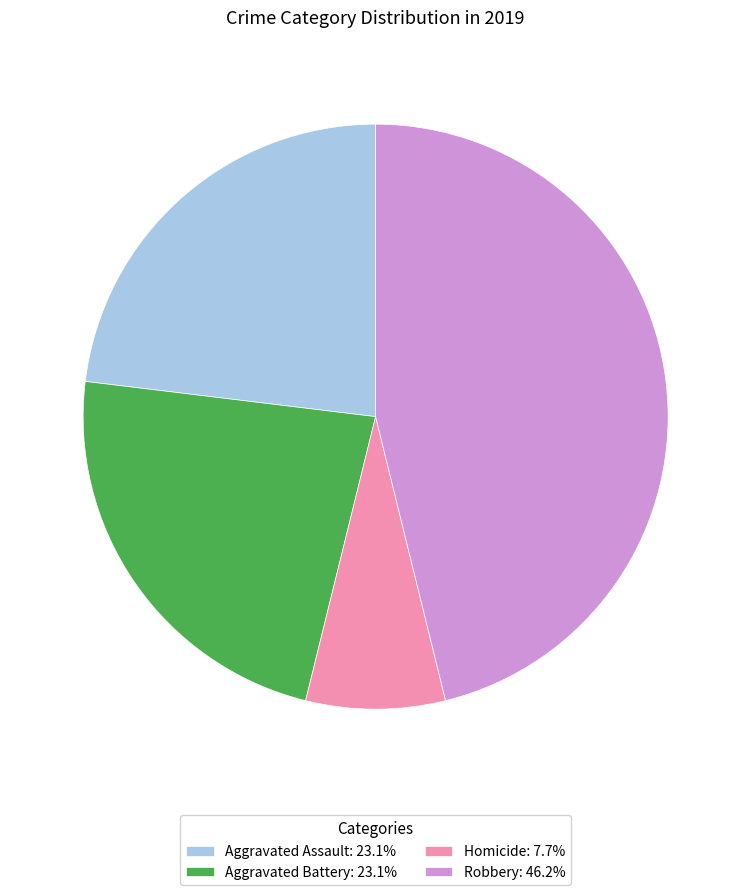

Is there any slice that represents more than half of the pie?

No